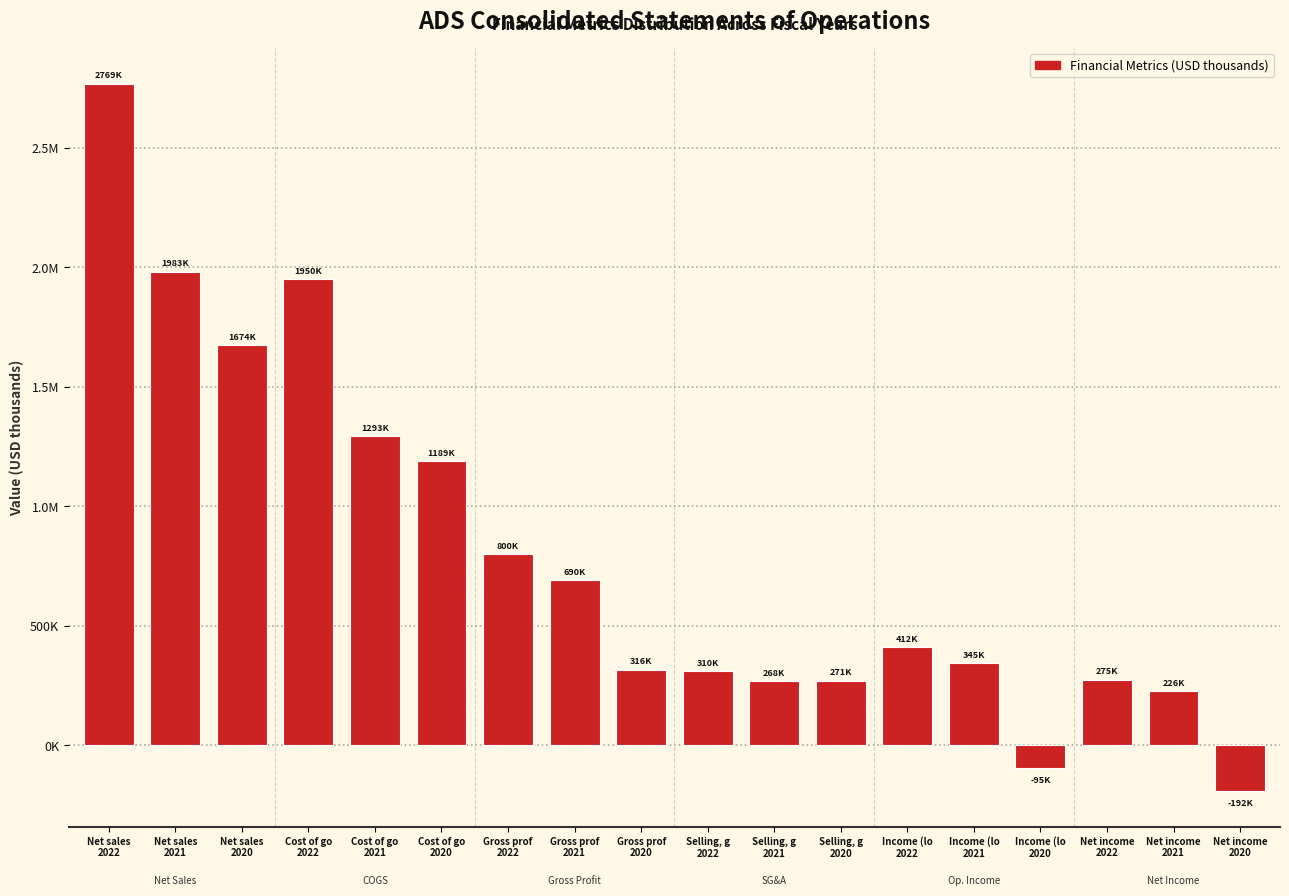

Does the chart contain any negative values?

Yes